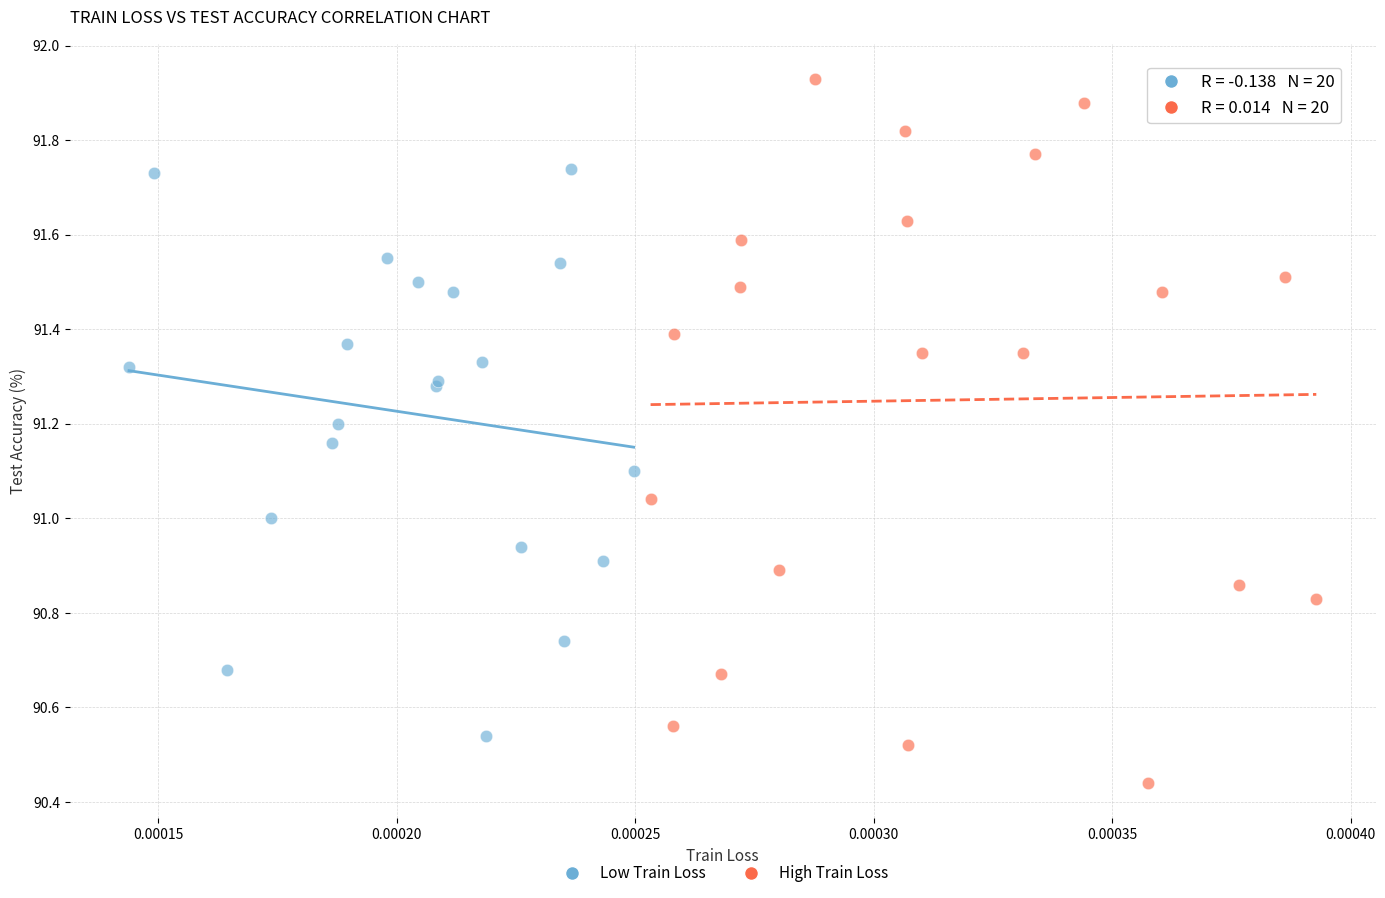

Which series has the widest spread of Y values?

High Train Loss